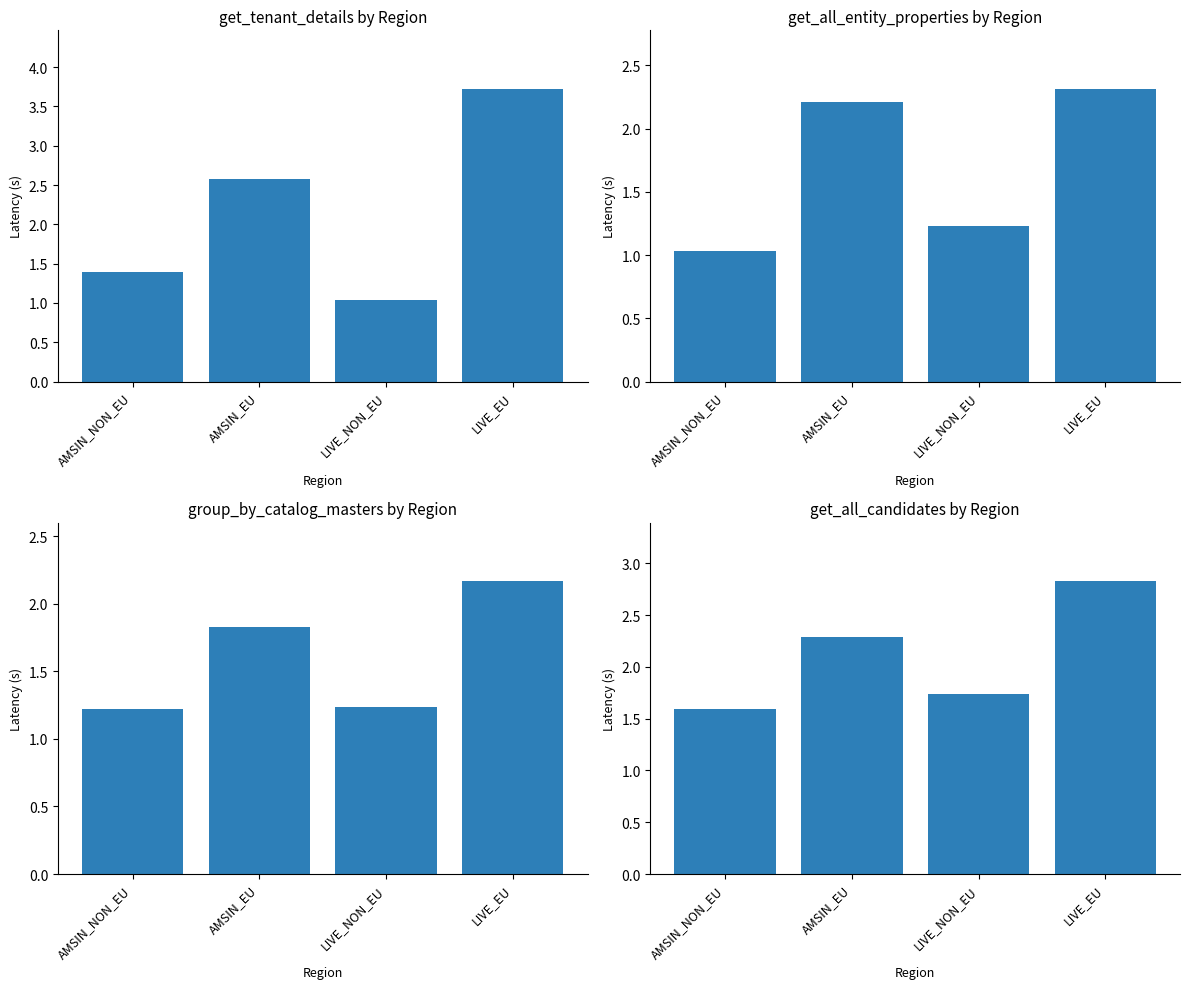

Which label corresponds to the smallest value in the chart?

AMSIN_NON_EU